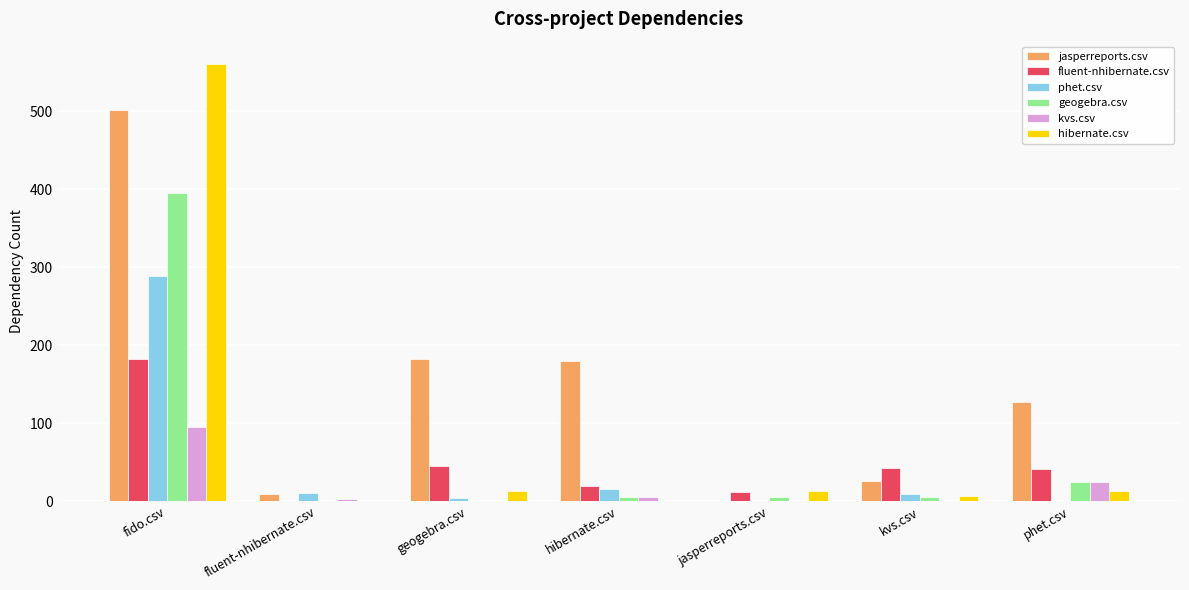

Between geogebra.csv and phet.csv, which series saw the biggest shift?

jasperreports.csv